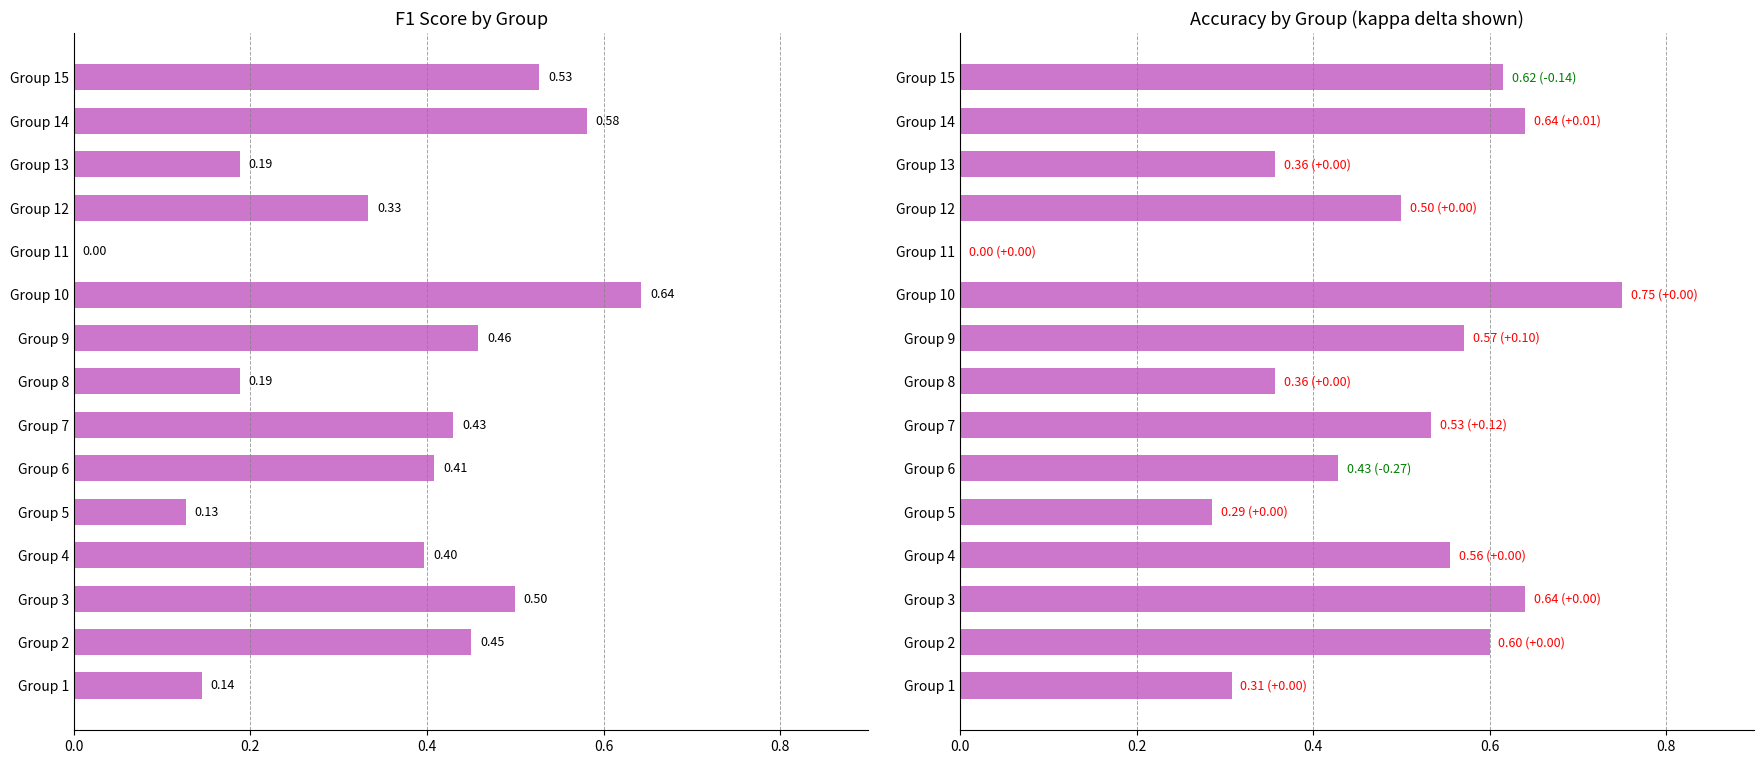

What is the maximum value for f1?

0.6